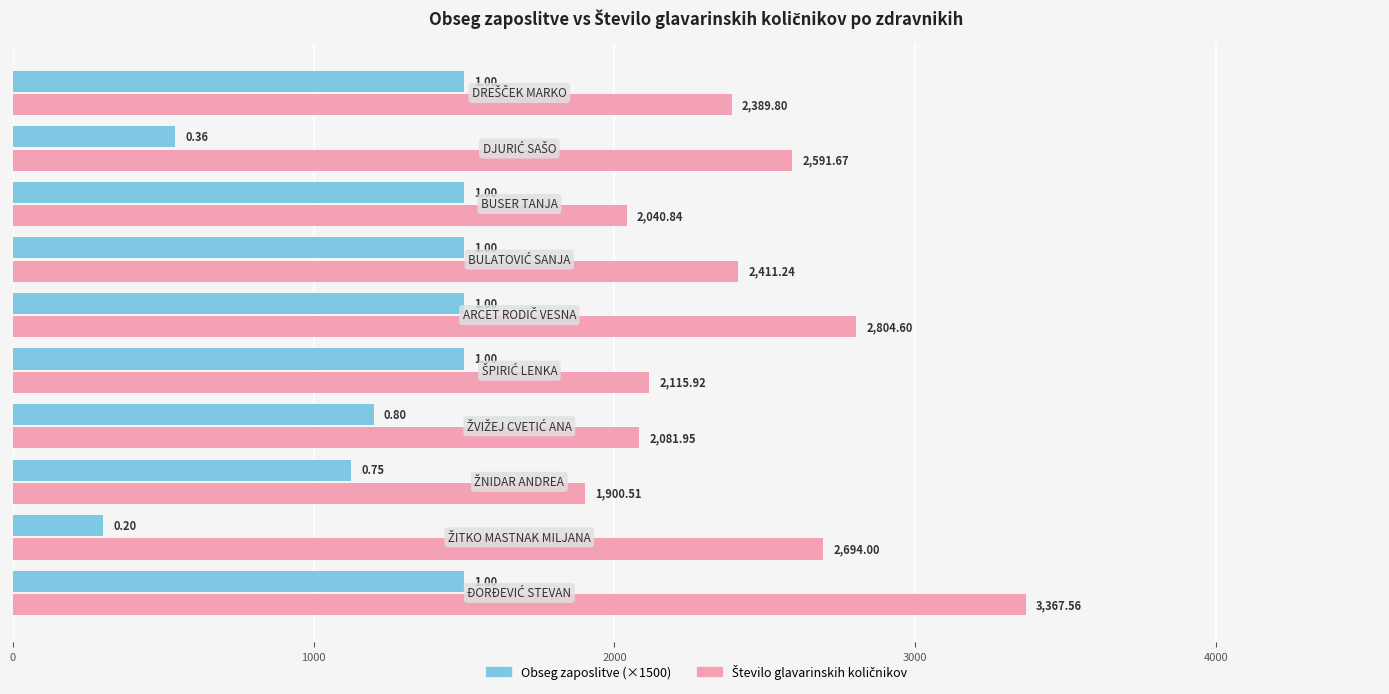

At how many categories does at least one series exceed 1465?

10